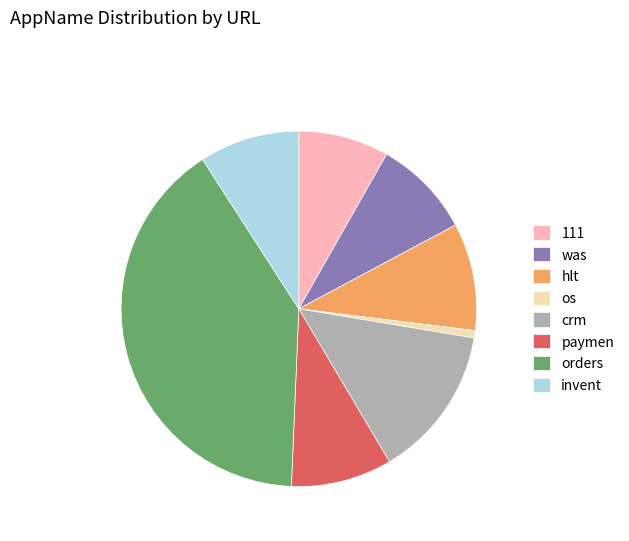

Combined, do os and hlt account for over 50%?

No